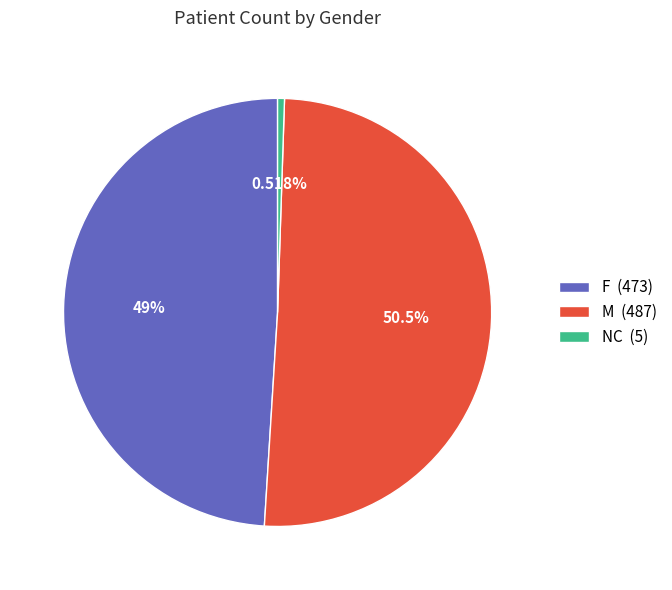

What is the total percentage of M and NC?

51.0%